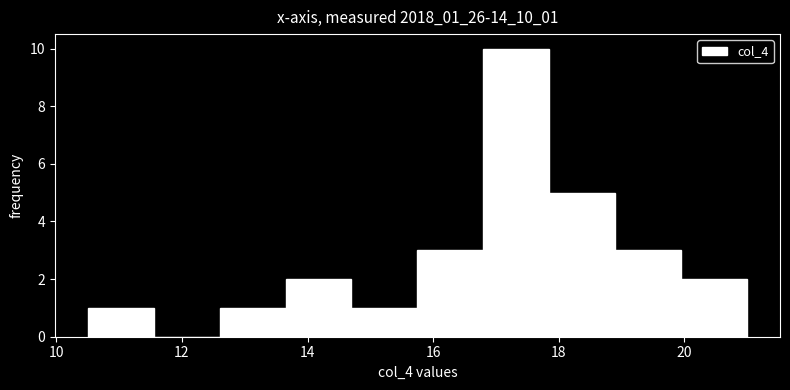

Which range on the x-axis has the tallest bar?

16.80 to 17.85